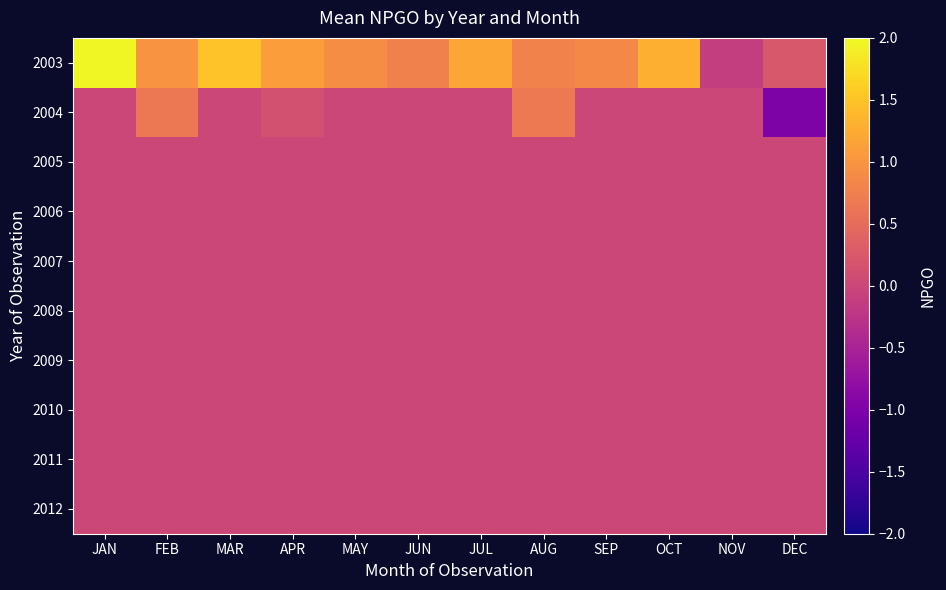

What is the spread (max minus min) of values at JAN?

2.0